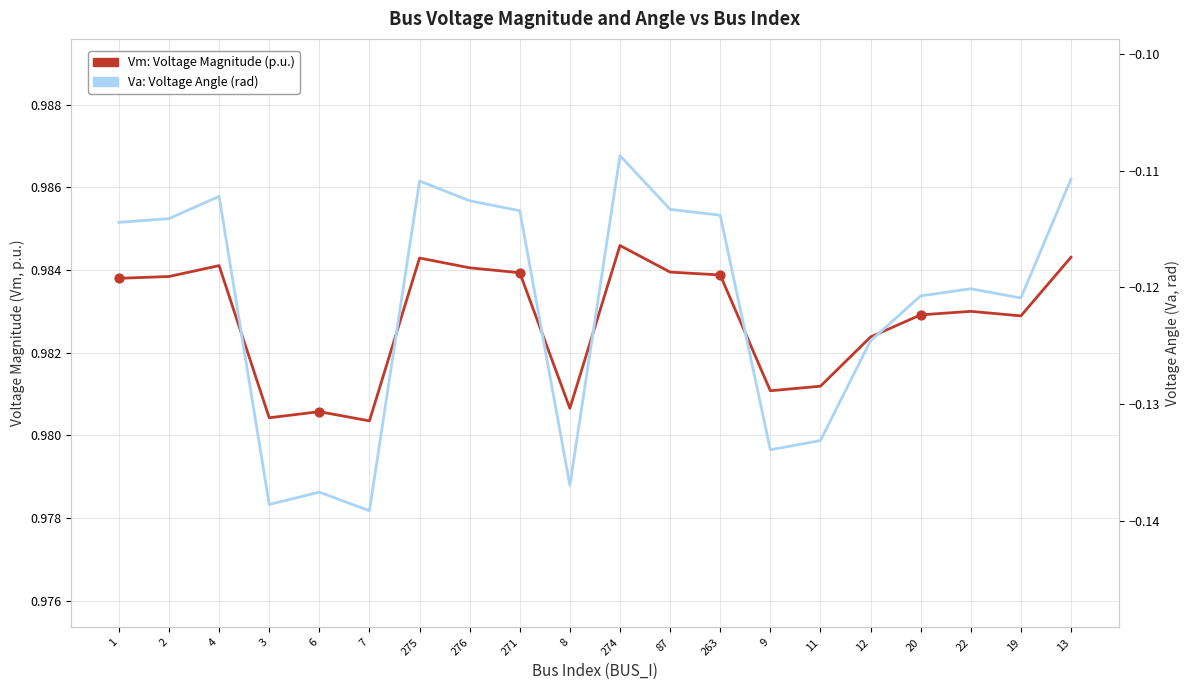

What are all the series names shown in the legend?

Vm: Voltage Magnitude (p.u.), Va: Voltage Angle (rad)